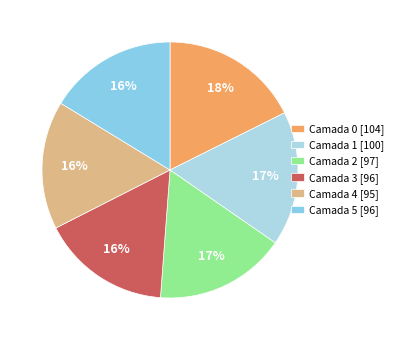

How many segments does this pie chart have?

6